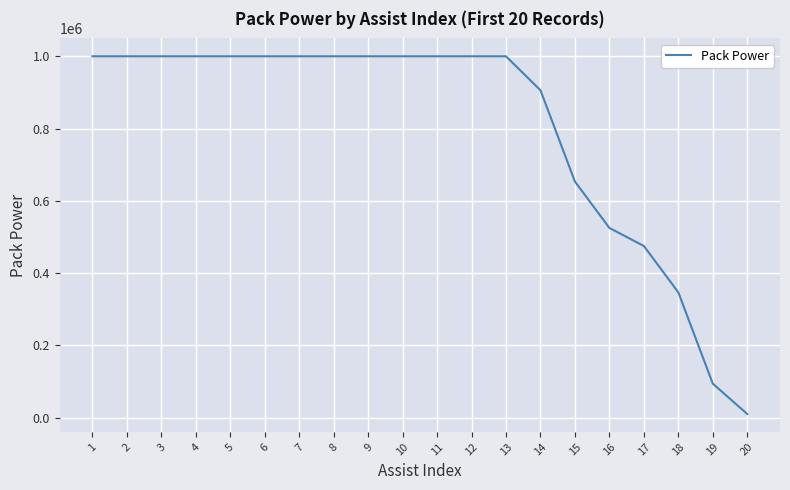

Is it true that the value at 13 is 574876?

False